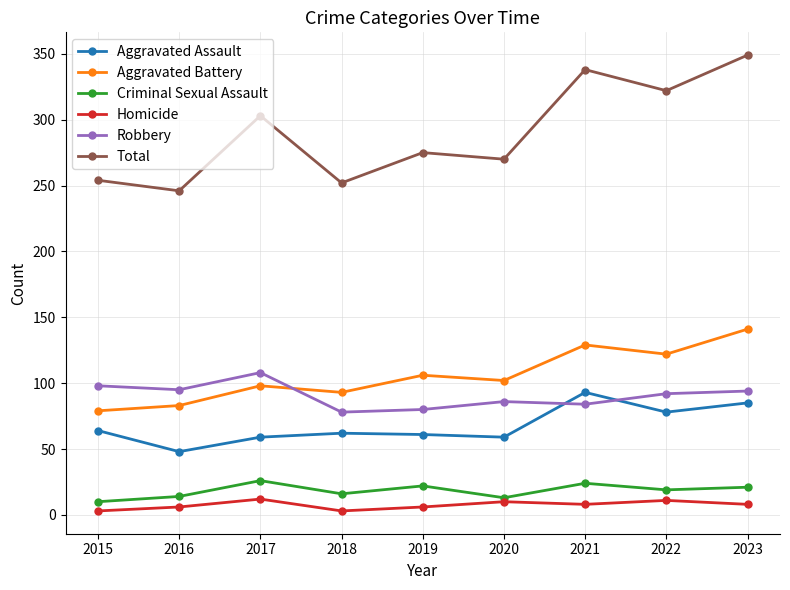

The Criminal Sexual Assault series shows 8 at 2019. True or false?

False